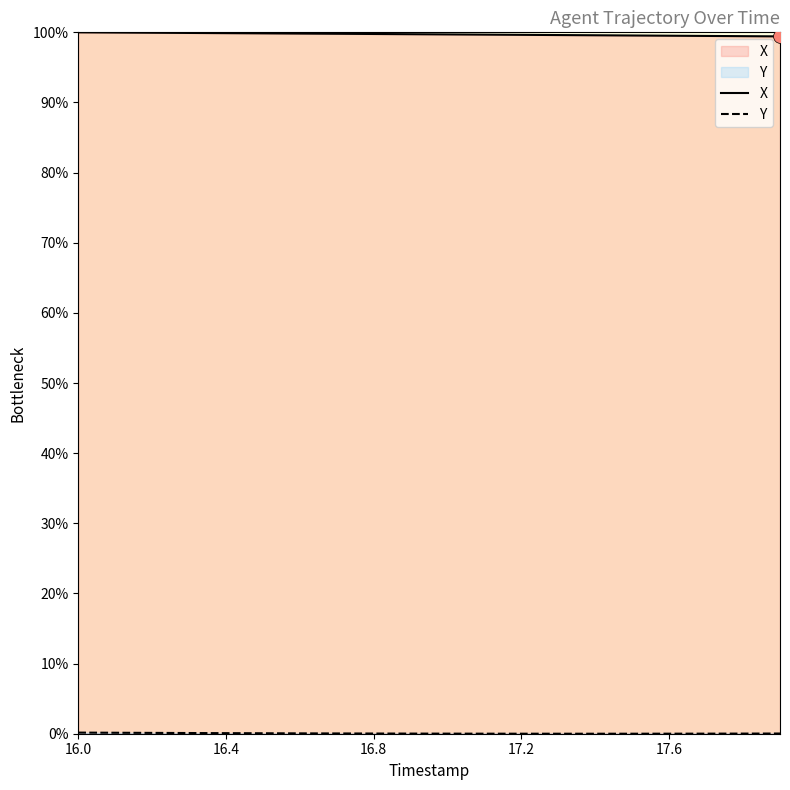

The X series shows 99.8 at 16.8. True or false?

True